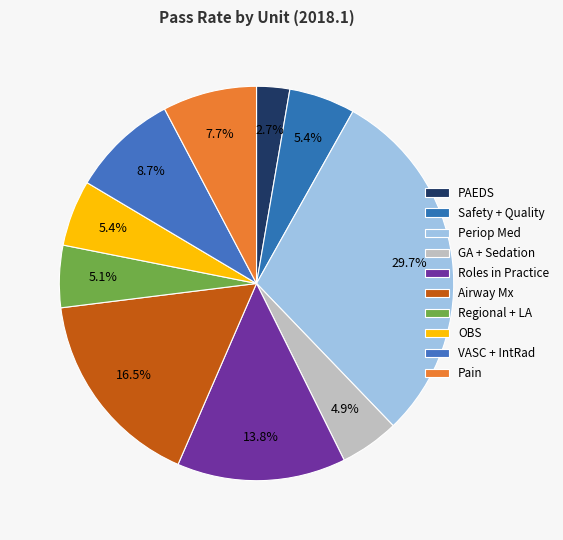

Between Pain and Regional + LA, which is larger?

Pain